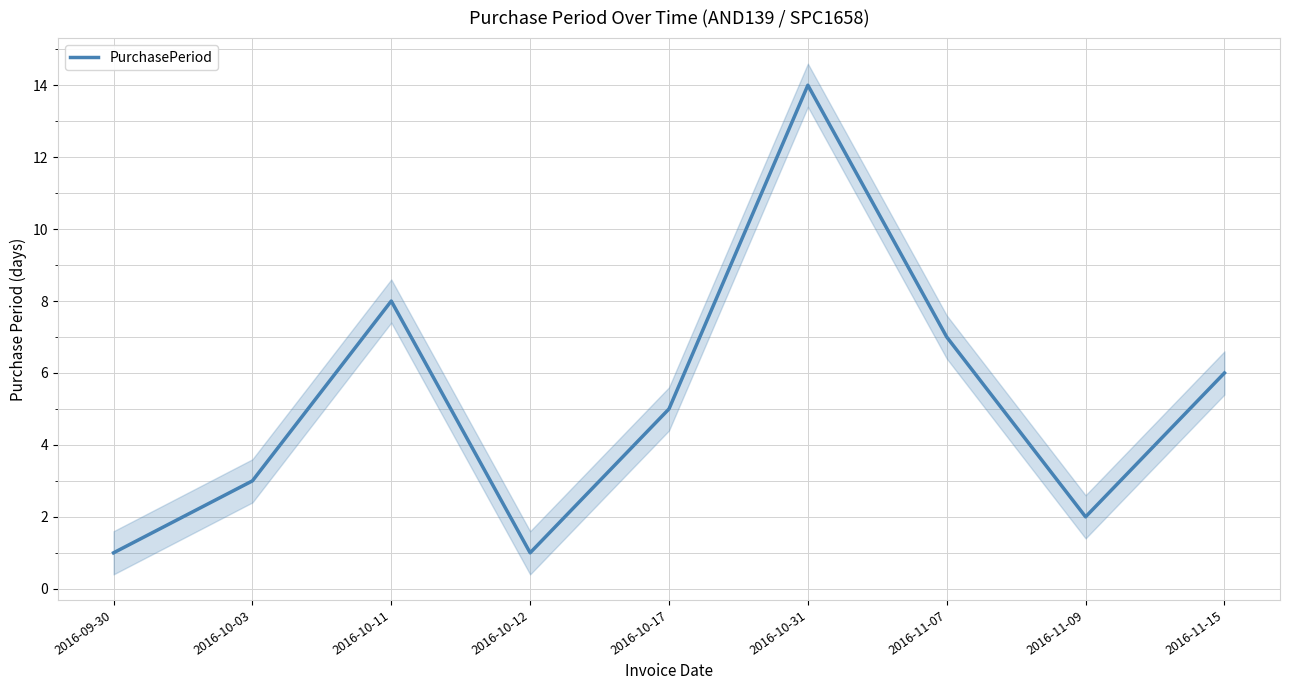

What is the difference between the values at 2016-11-09 and 2016-10-12?

1